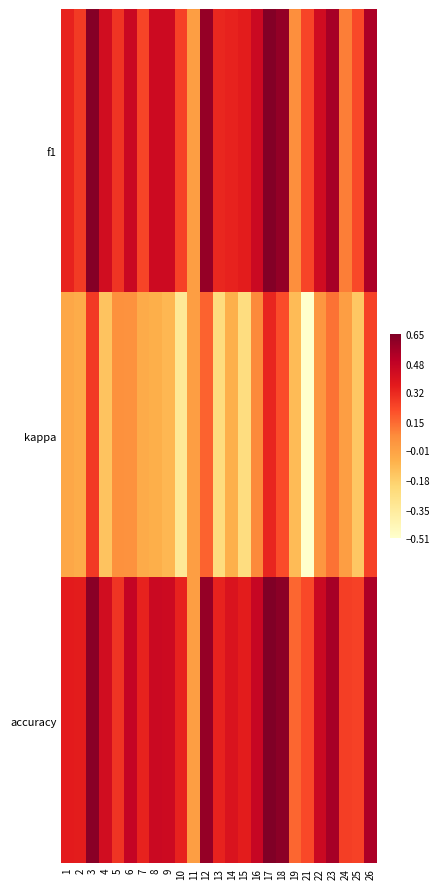

Which label corresponds to the smallest value in the chart?

21